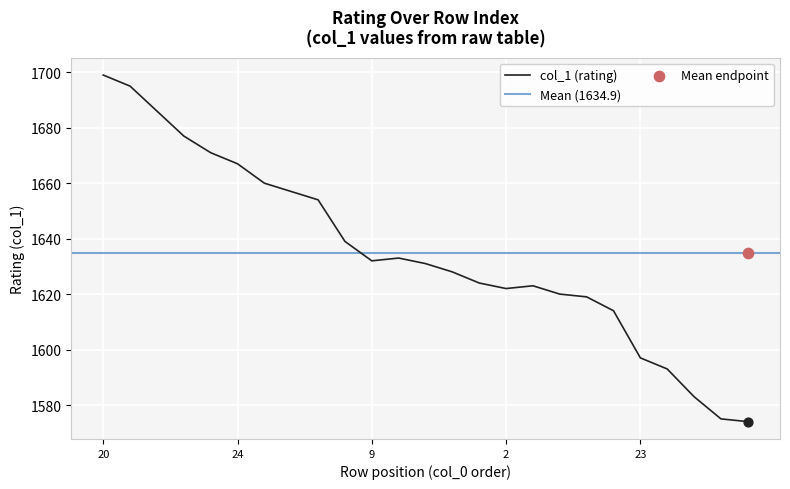

What is the ratio of the value at 25 to the value at 12?

1.0